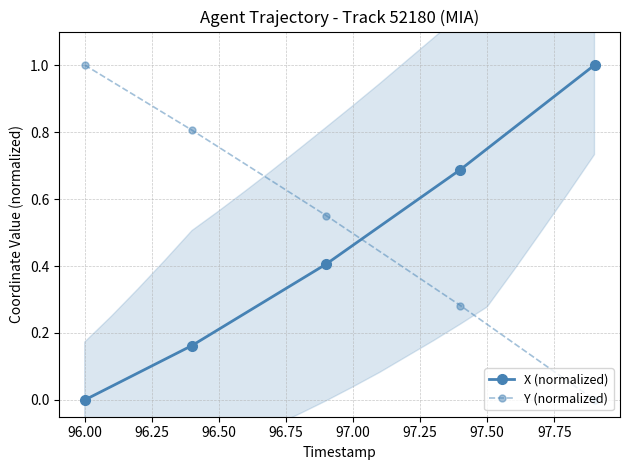

What is the highest value of the X (normalized) series?

1.0